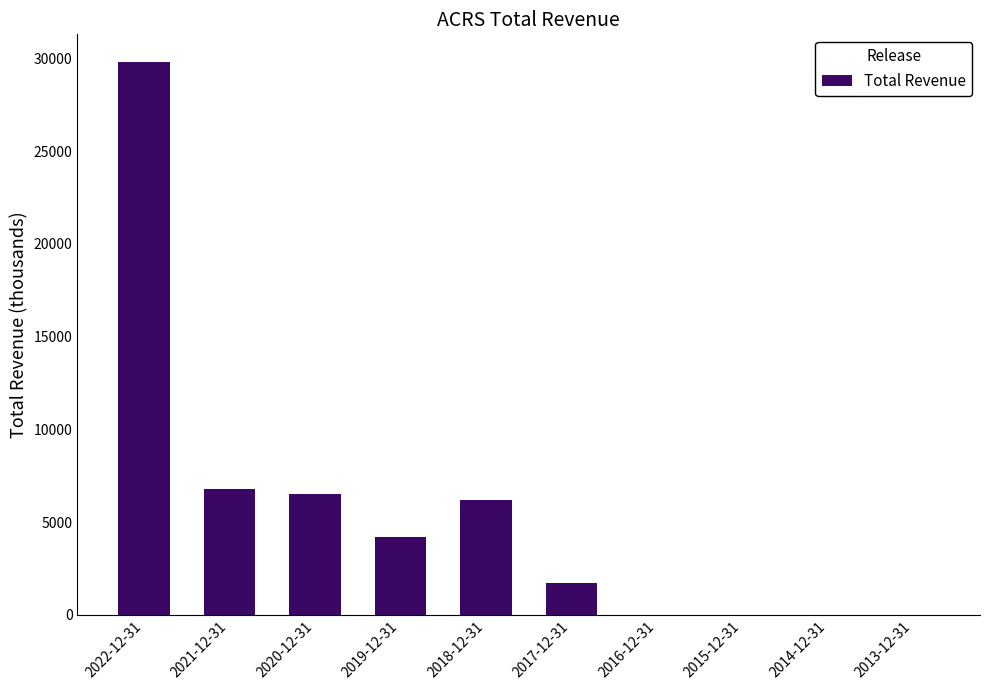

Reading left to right, extract all data points from this chart.

29800	6800	6500	4200	6200	1700	0	0	0	0